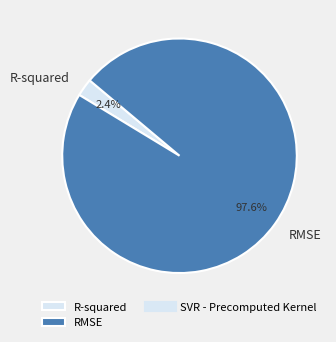

To the nearest percent, what portion does R-squared represent?

2%